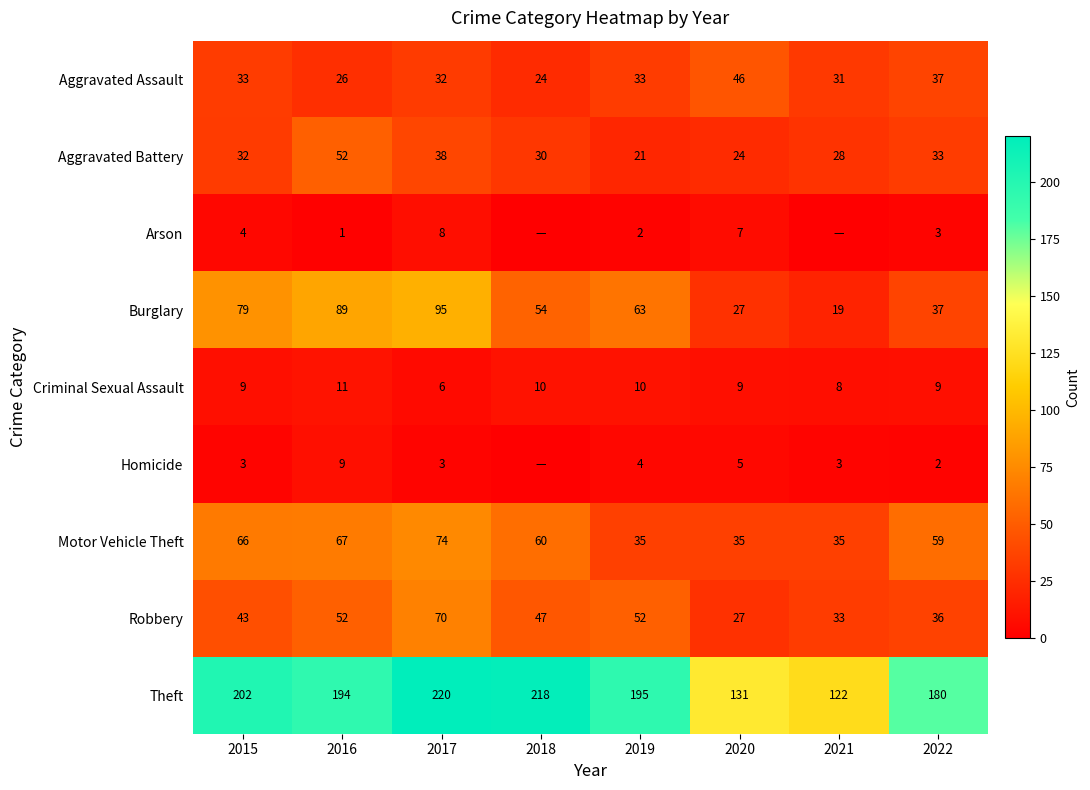

What is the total value across all series at 2020?

311